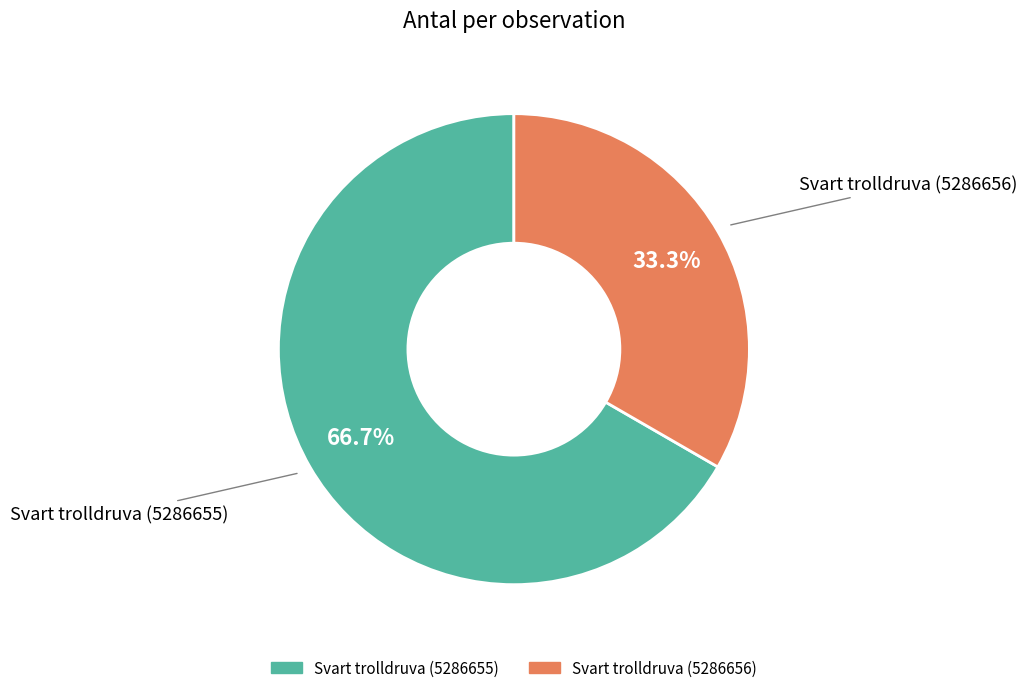

To the nearest percent, what portion does Svart trolldruva (5286655) represent?

67%